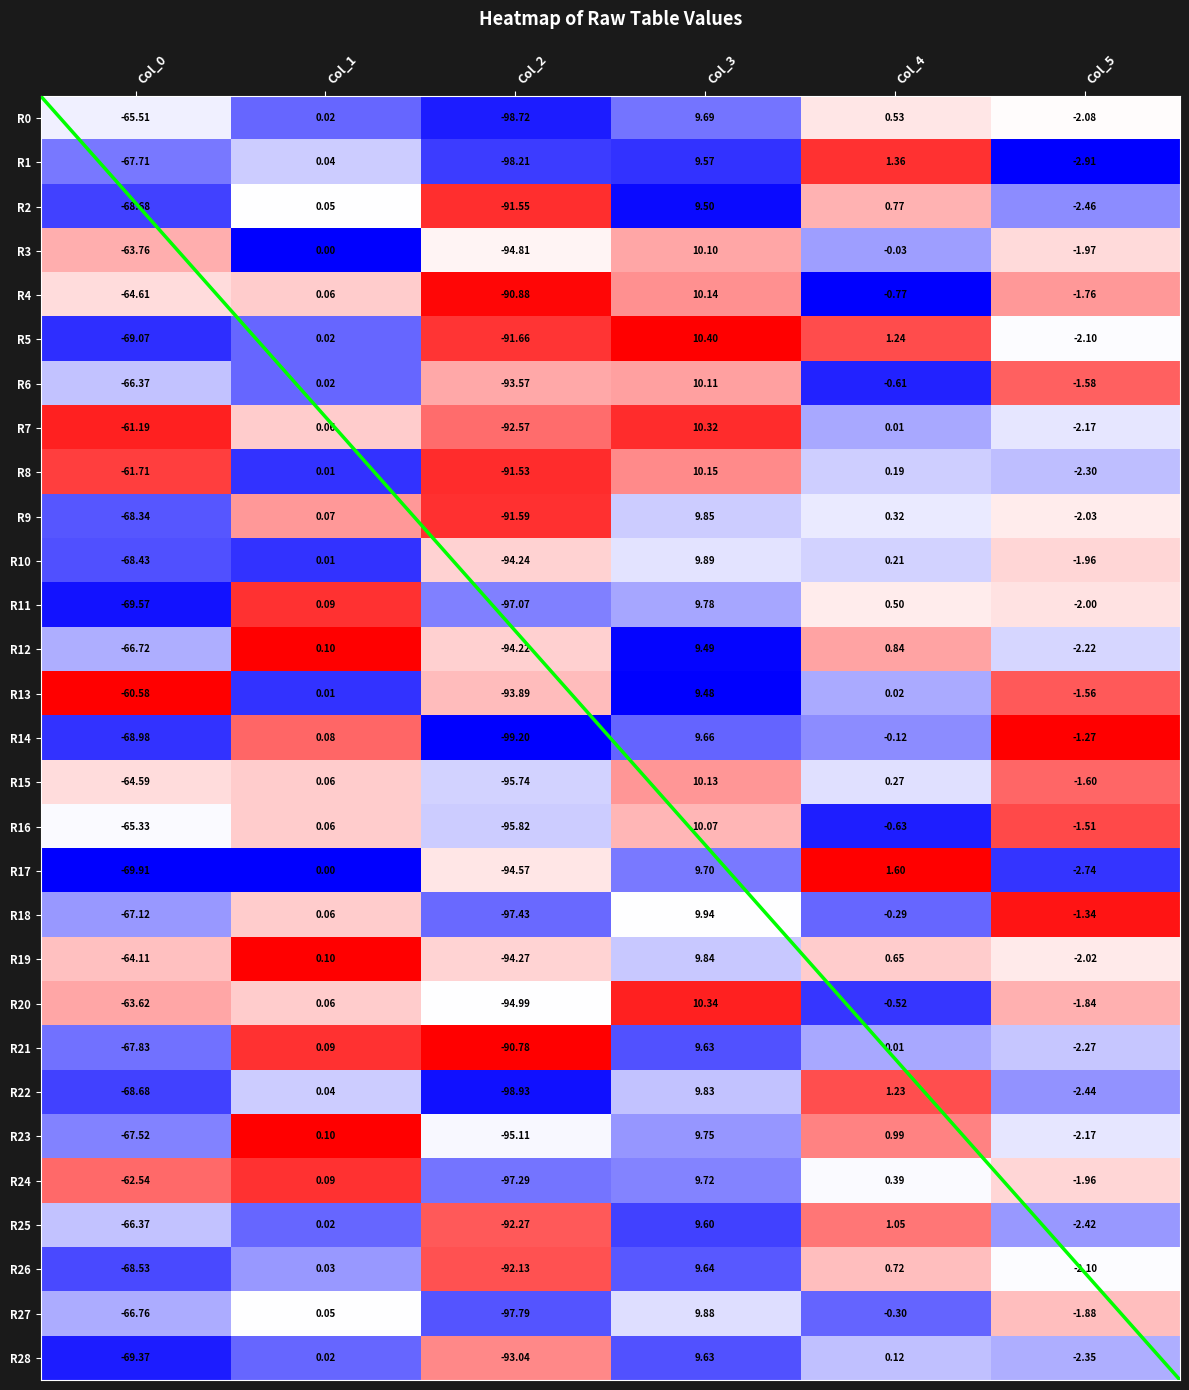

Which has a higher value, Col_2 or Col_0?

Col_0